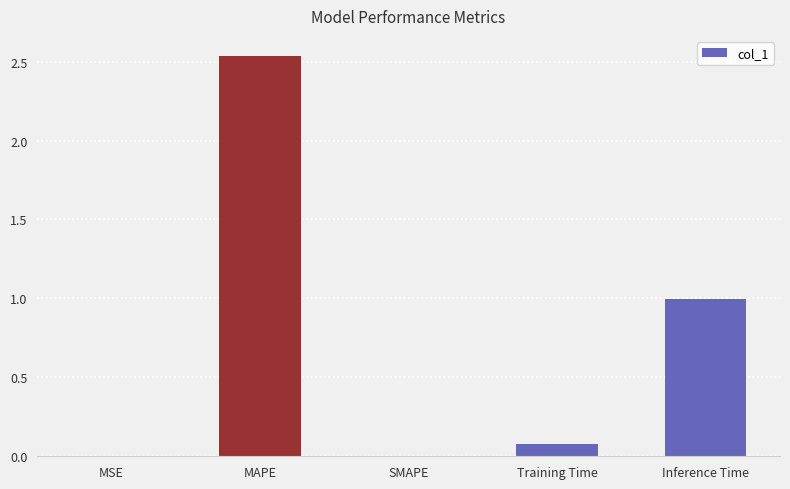

Between Training Time and MSE, which is larger?

Training Time